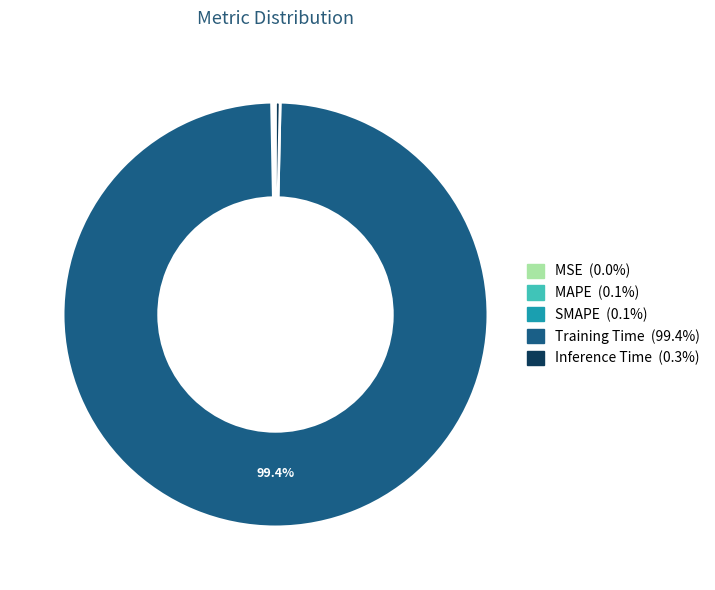

Does Training Time represent more than half of the total?

Yes